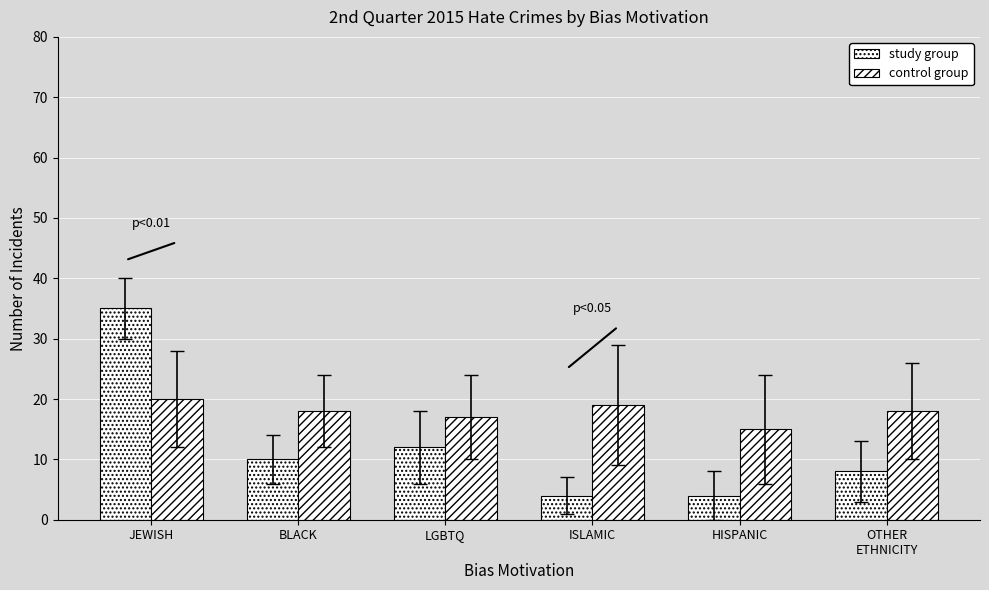

What is the lowest value of the study group series?

4